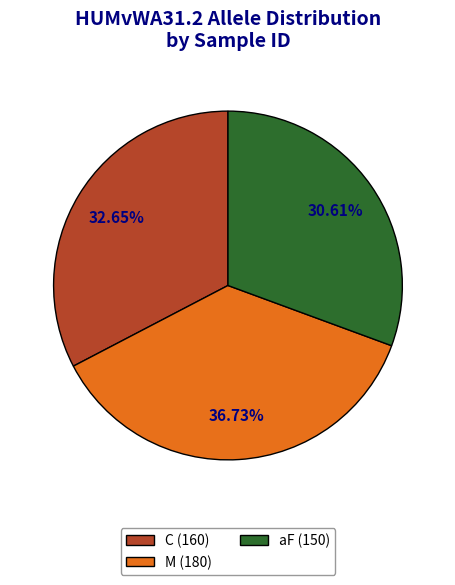

Does C represent more than half of the total?

No